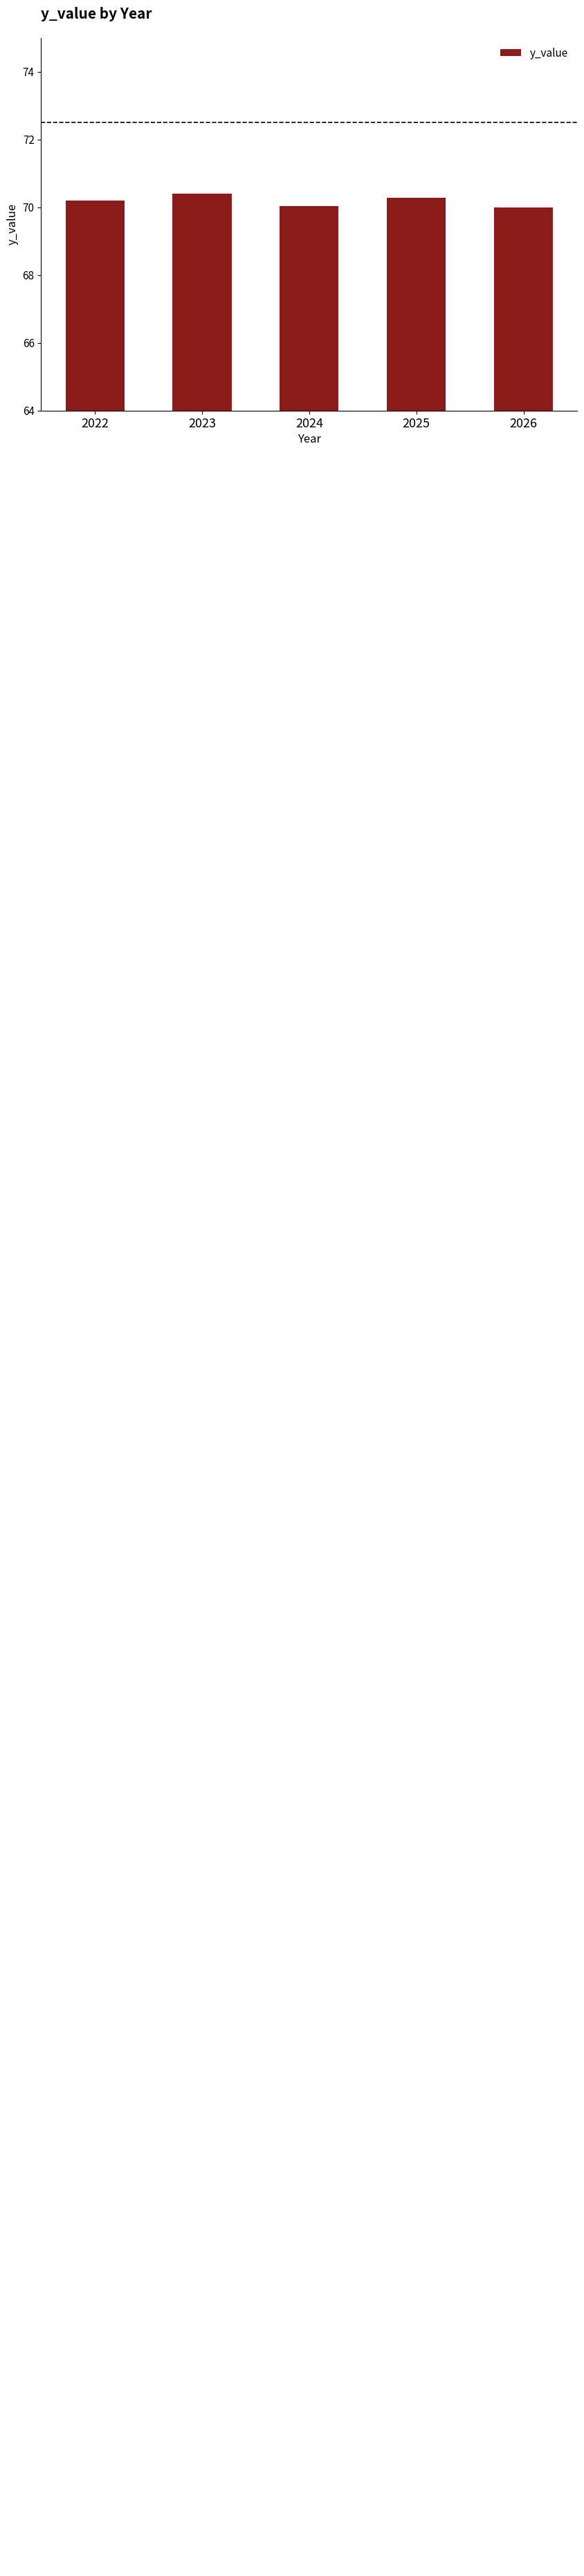

What is the difference between the maximum and second lowest values?

0.4